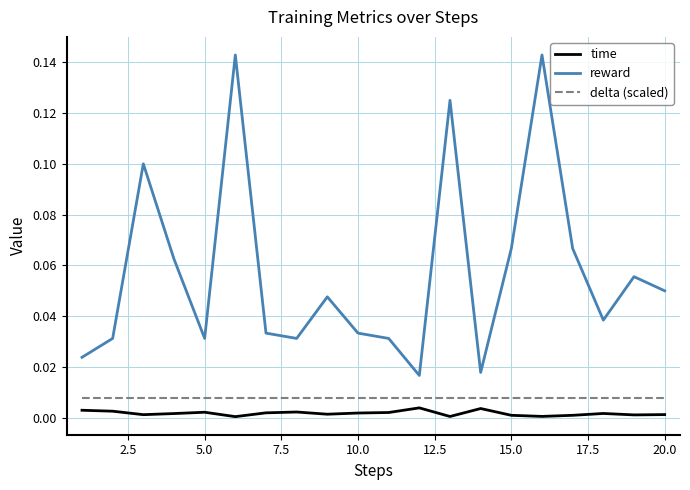

Does the chart display data point markers on the line(s)?

No